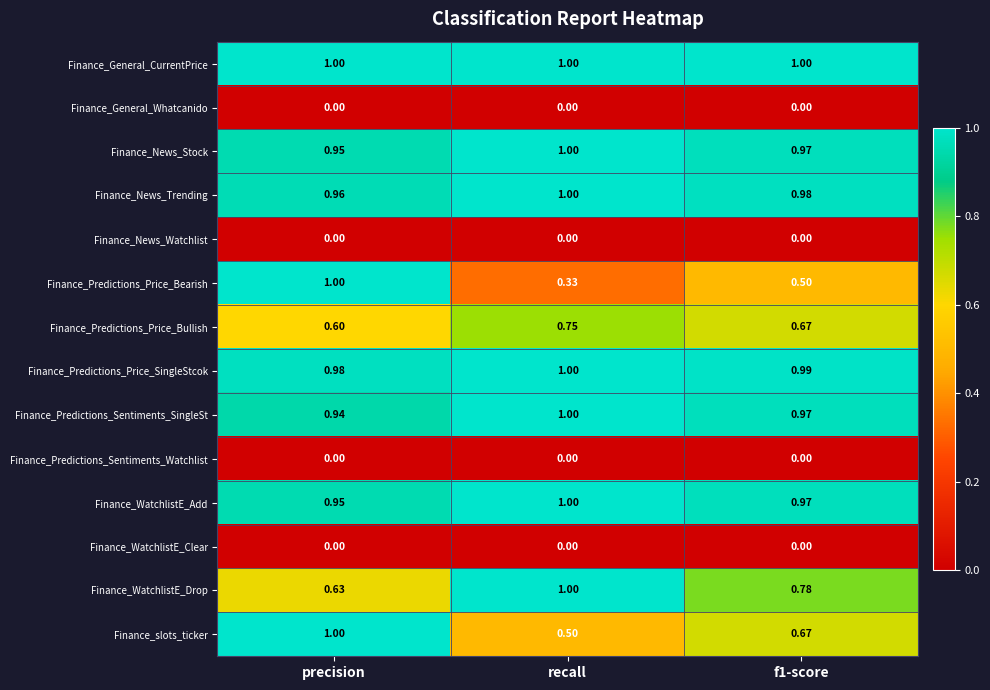

Where is Finance_Predictions_Price_Bullish nearest to the value 0?

precision